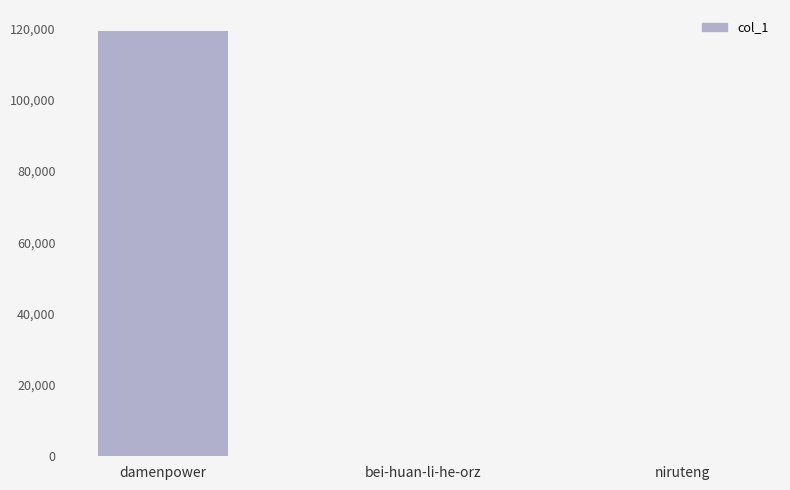

Which category has the highest value across all series?

damenpower